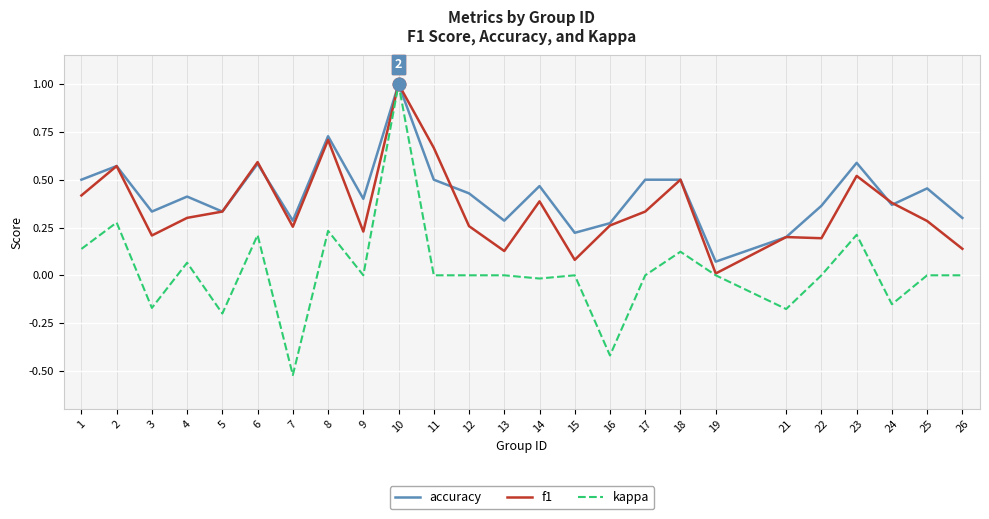

Where is the first local minimum for f1?

3